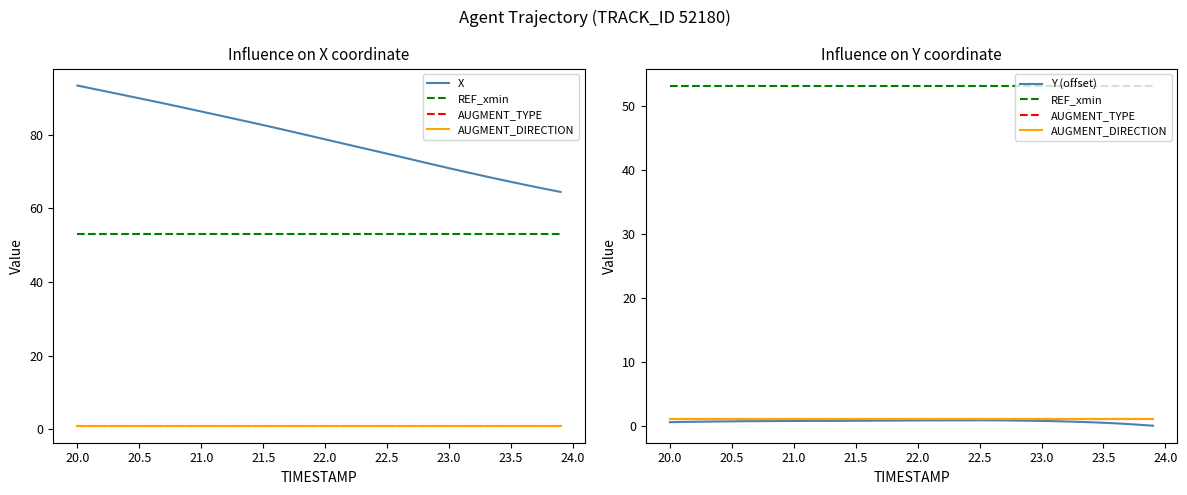

What is the sum of all Y (offset) values?

27.0